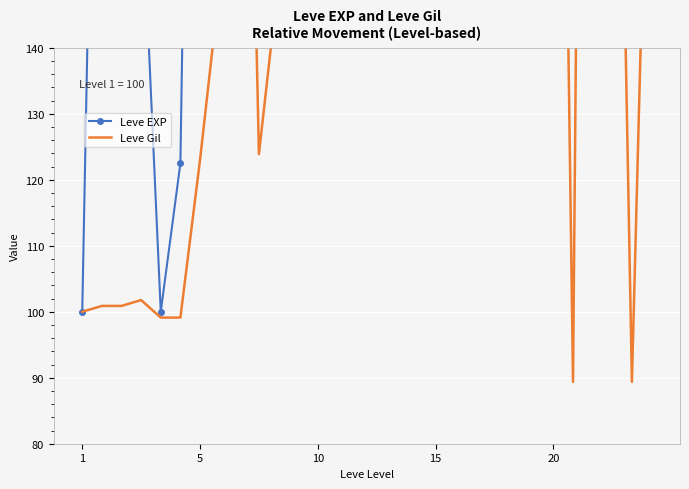

What is the difference between the Leve EXP values at 12 and 10?

798.8